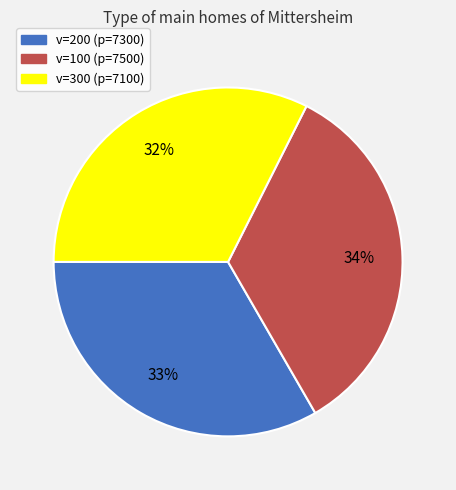

The v=300 (p=7100) slice represents 26% of the pie. True or false?

False